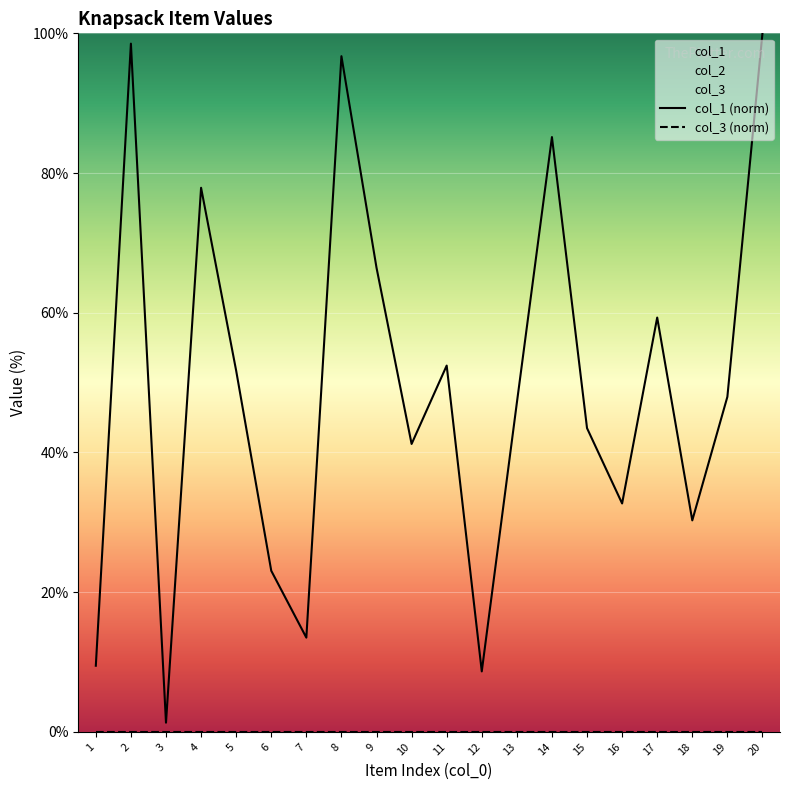

Which series has the widest spread of values?

col_1 (norm)